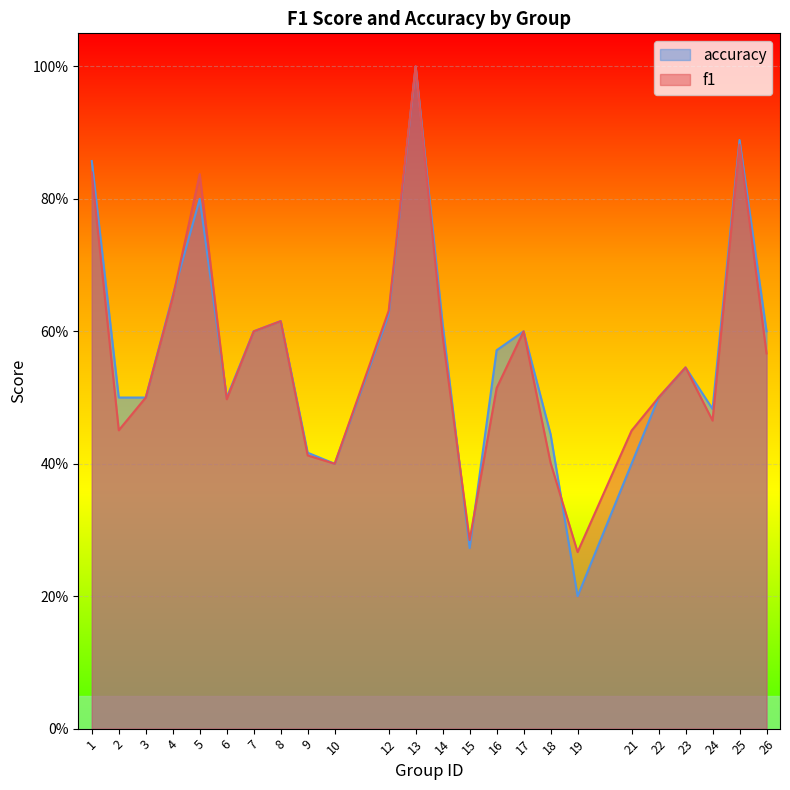

Rank the categories by f1 value from highest to lowest.

13, 25, 1, 5, 4, 12, 8, 7, 17, 14, 26, 23, 16, 3, 22, 6, 24, 2, 21, 9, 18, 10, 15, 19